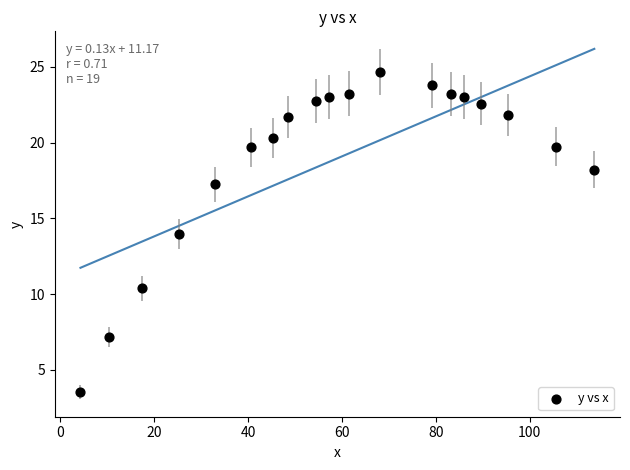

What is the range of Y values (max minus min)?

21.1